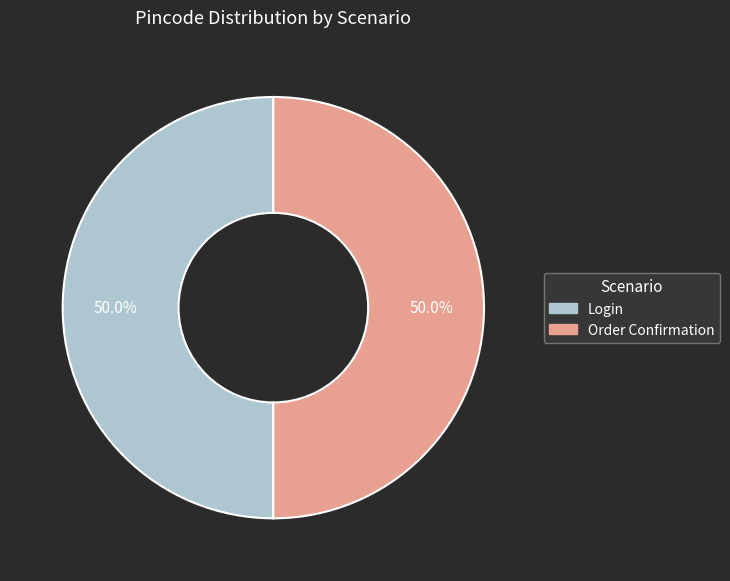

Approximately how many times larger is the value at Order Confirmation compared to Login?

1.0